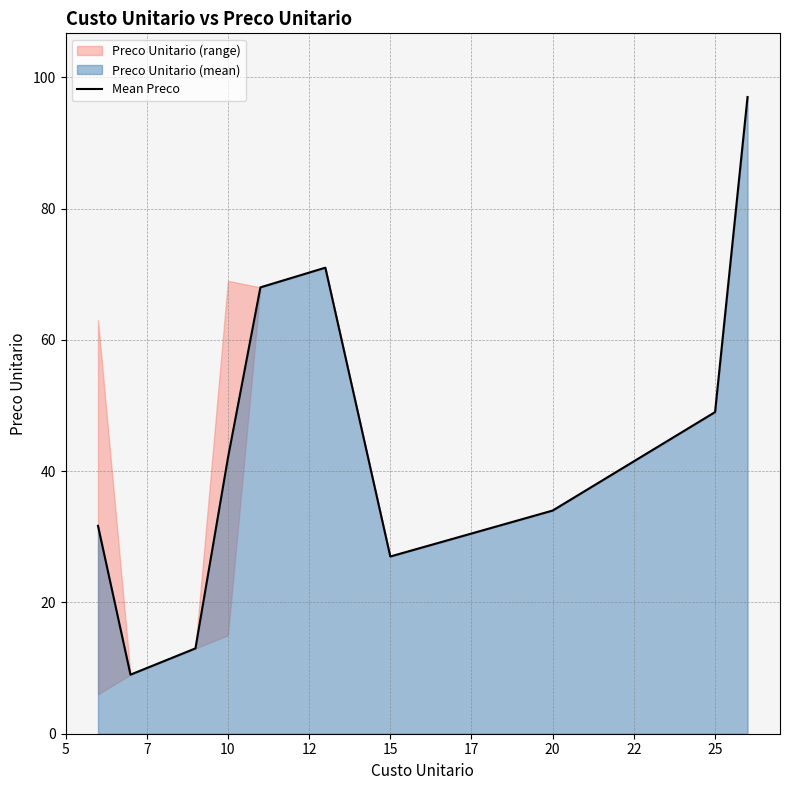

What is the difference between the second highest and minimum values?

62.0